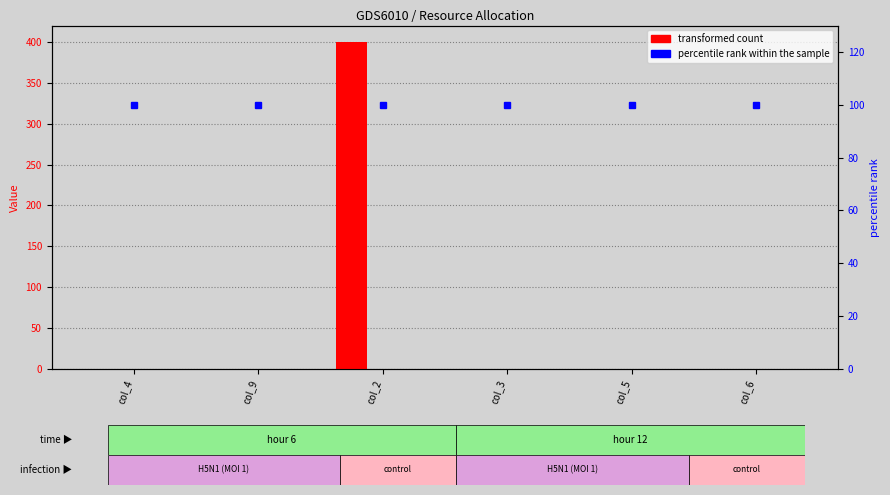

Which label corresponds to the largest value in the chart?

col_2